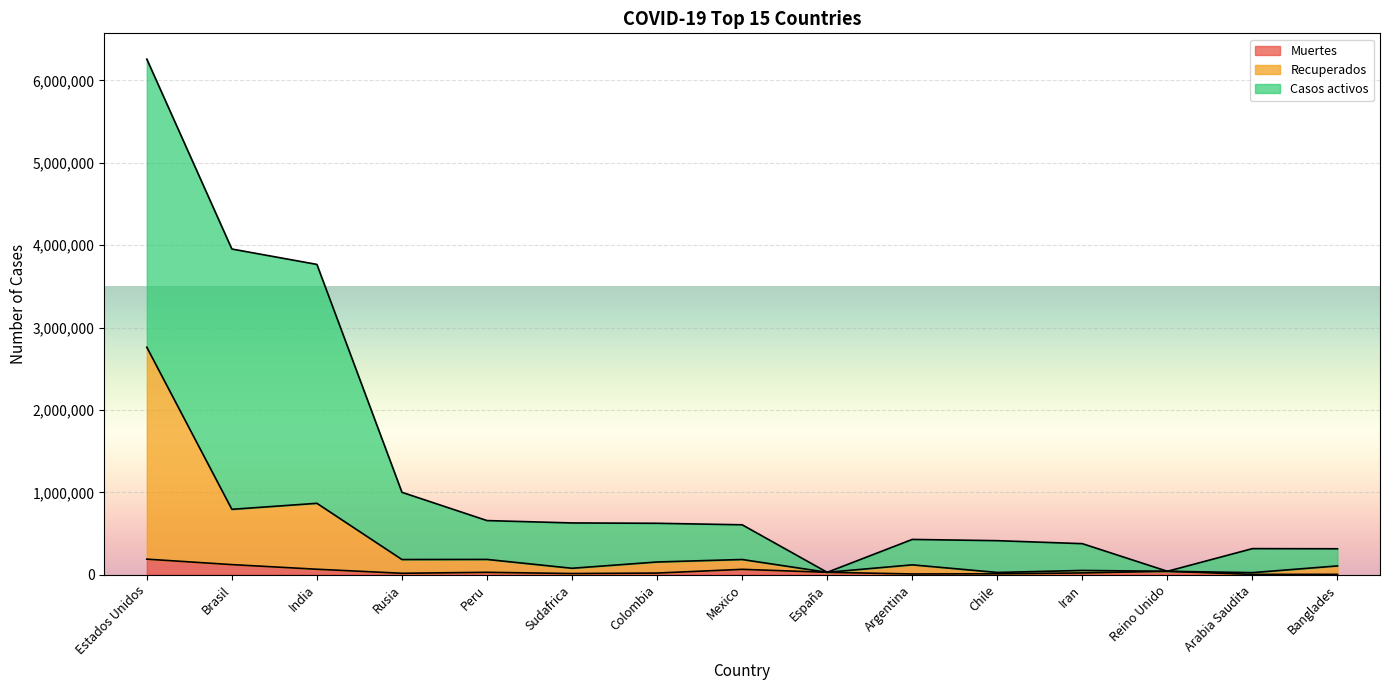

Where is the first local minimum for Recuperados?

Brasil